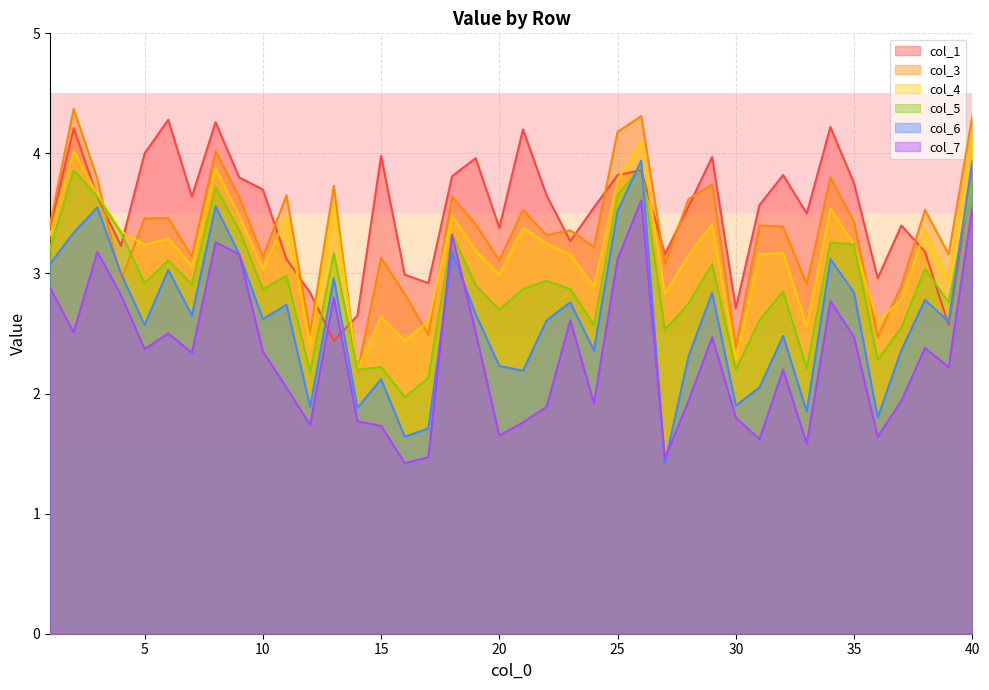

Where is the first local minimum for col_4?

5